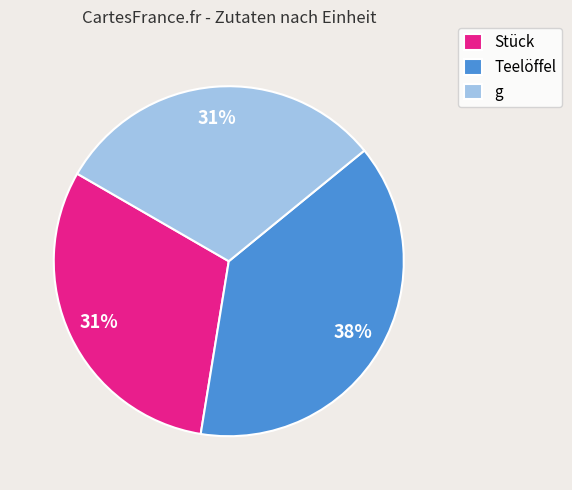

To the nearest percent, what is the combined percentage of Stück and g?

62%